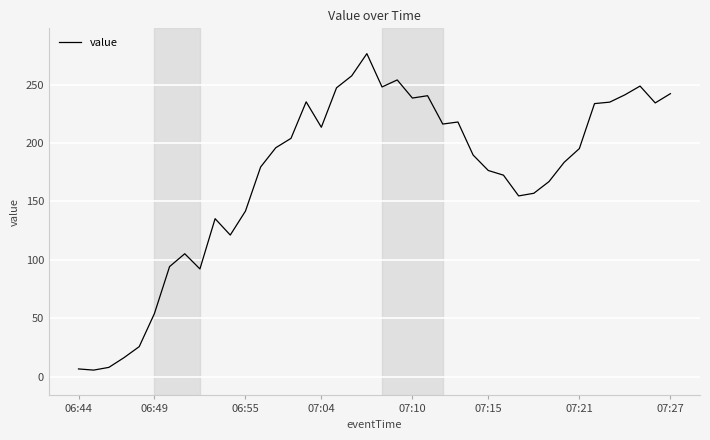

What is the greatest value displayed?

276.5